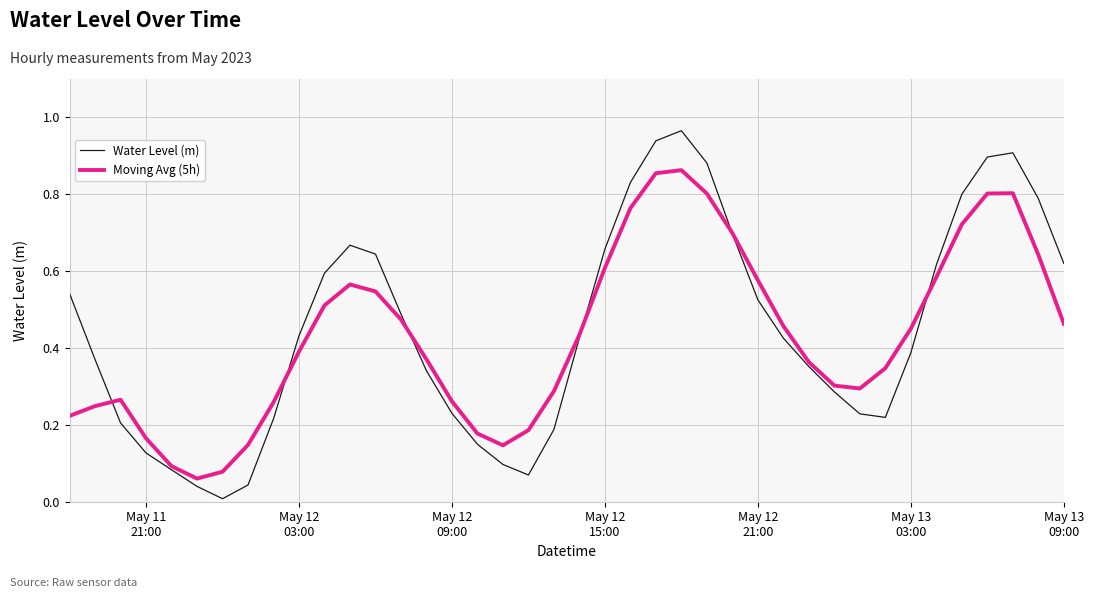

Which series has the largest range (max minus min)?

Water Level (m)